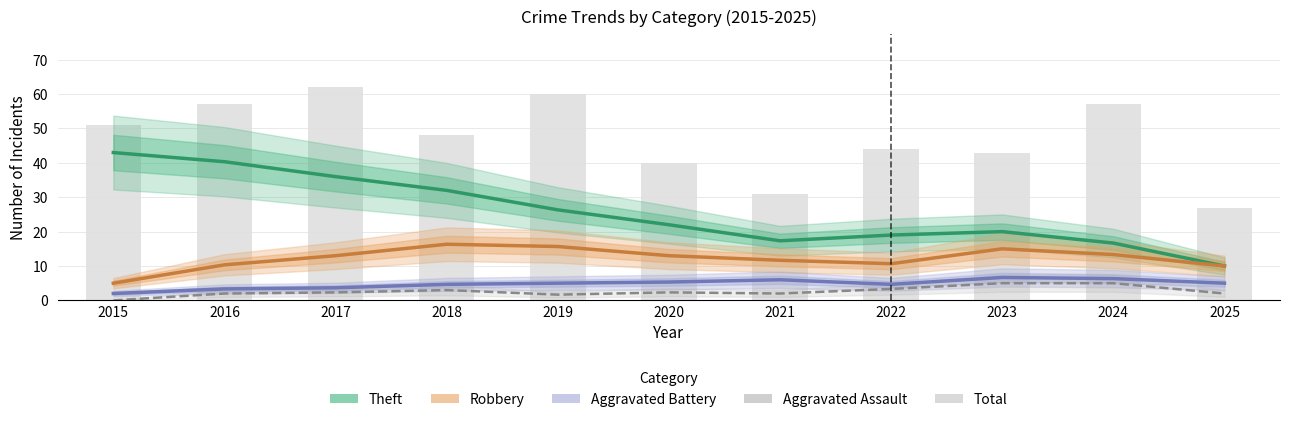

The value of Aggravated Battery at 2021 is 9.0. True or false?

False